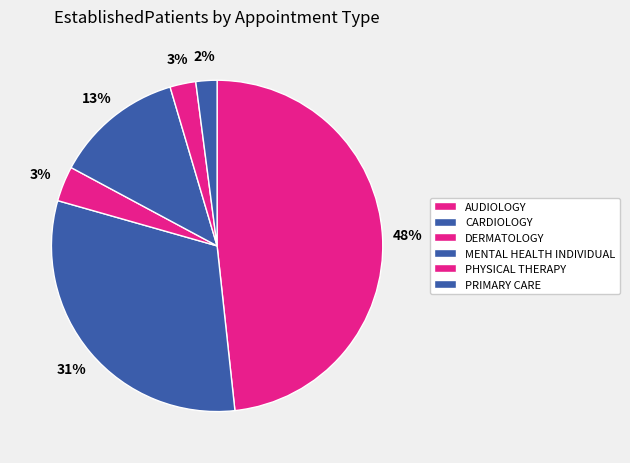

How many segments does this pie chart have?

6